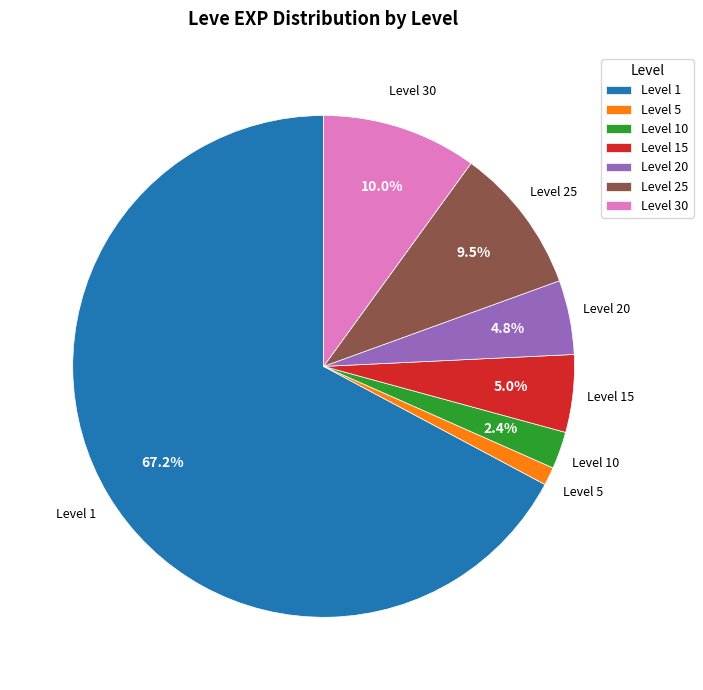

Which category has the biggest portion of the pie?

Level 1